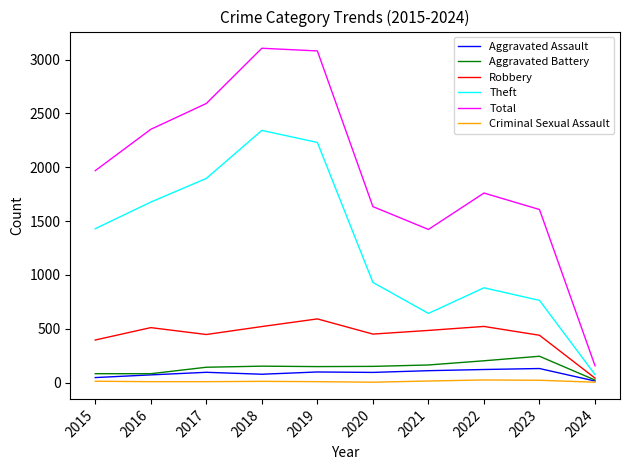

True or false: Total and Aggravated Assault intersect in this chart.

False